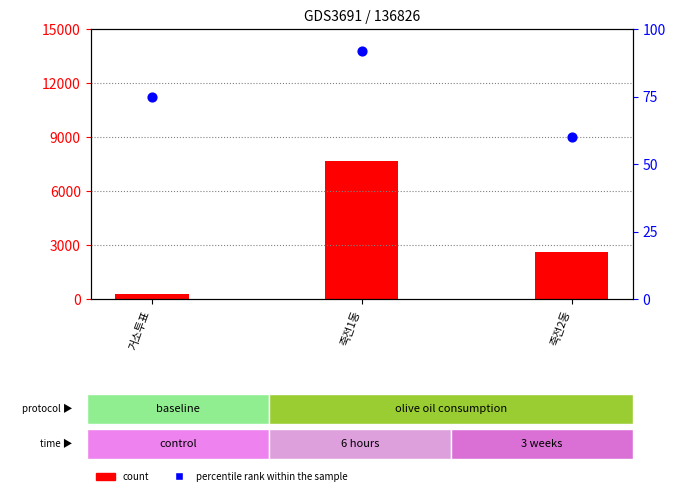

What is the total value across all series at 거소투표?

326